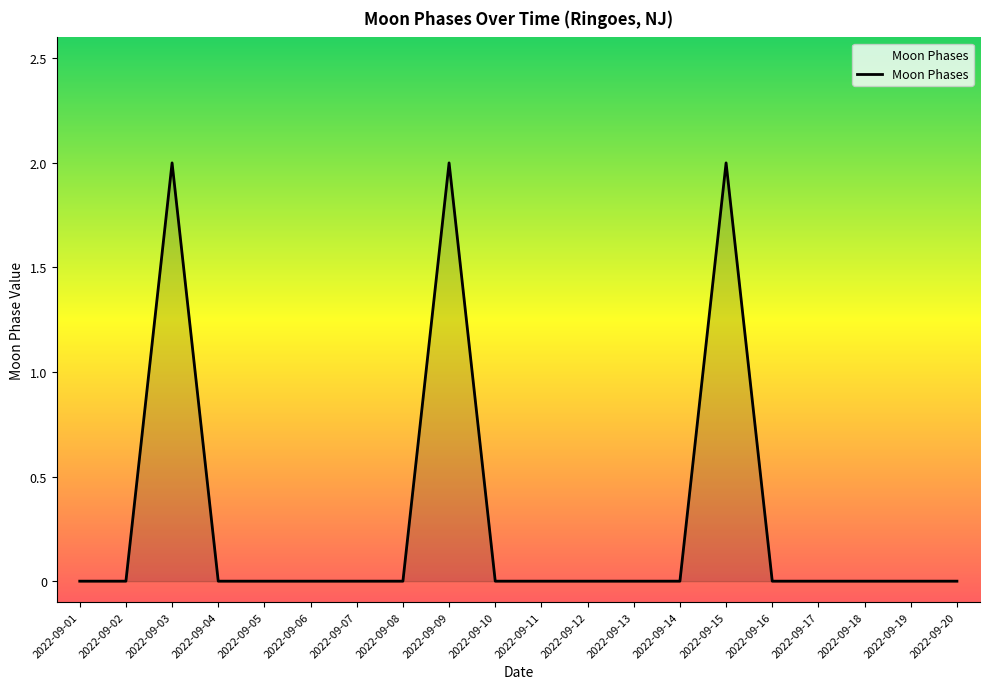

Between 2022-09-02 and 2022-09-03, which is larger?

2022-09-03